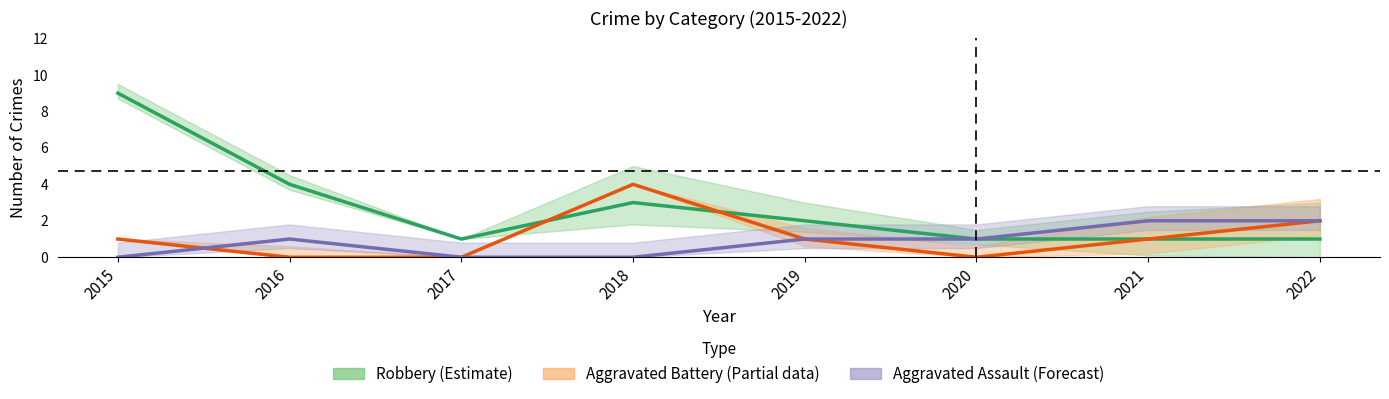

After their last crossing, which series has the higher values: Aggravated Battery (Partial data) or Robbery (Estimate)?

Robbery (Estimate)